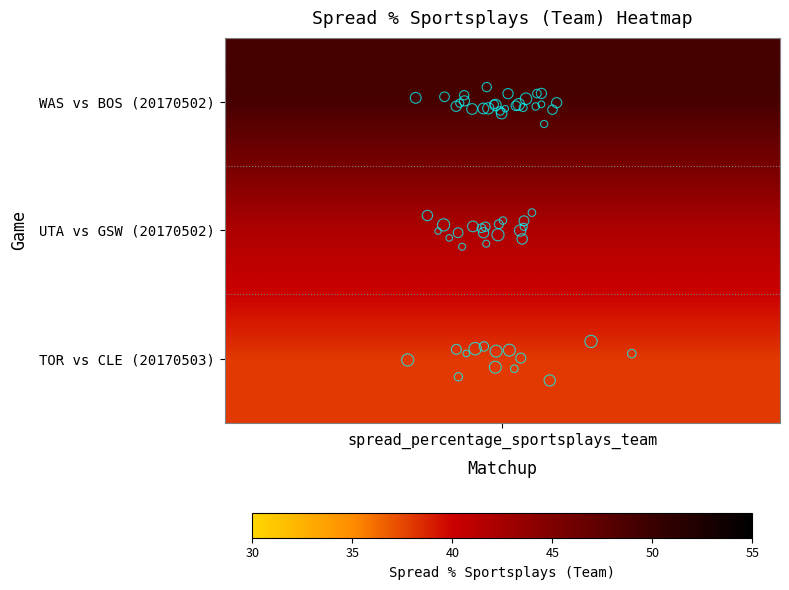

The value at 6 is -0.1. True or false?

False